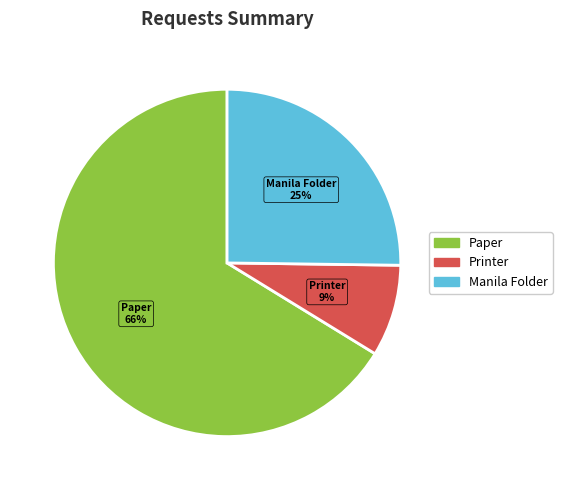

Which slice is the smallest?

Printer